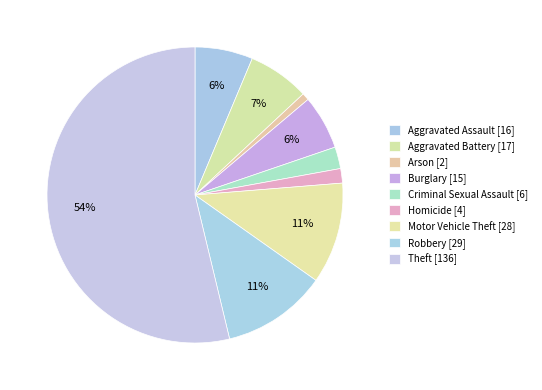

What portion of the pie excludes Robbery?

88.5%